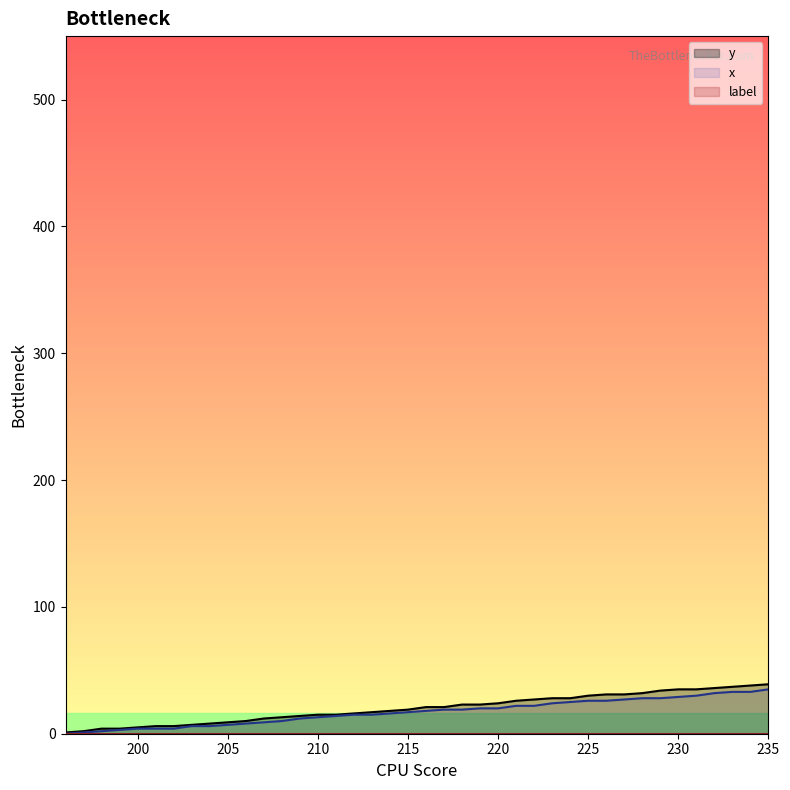

Which series has the largest range (max minus min)?

y